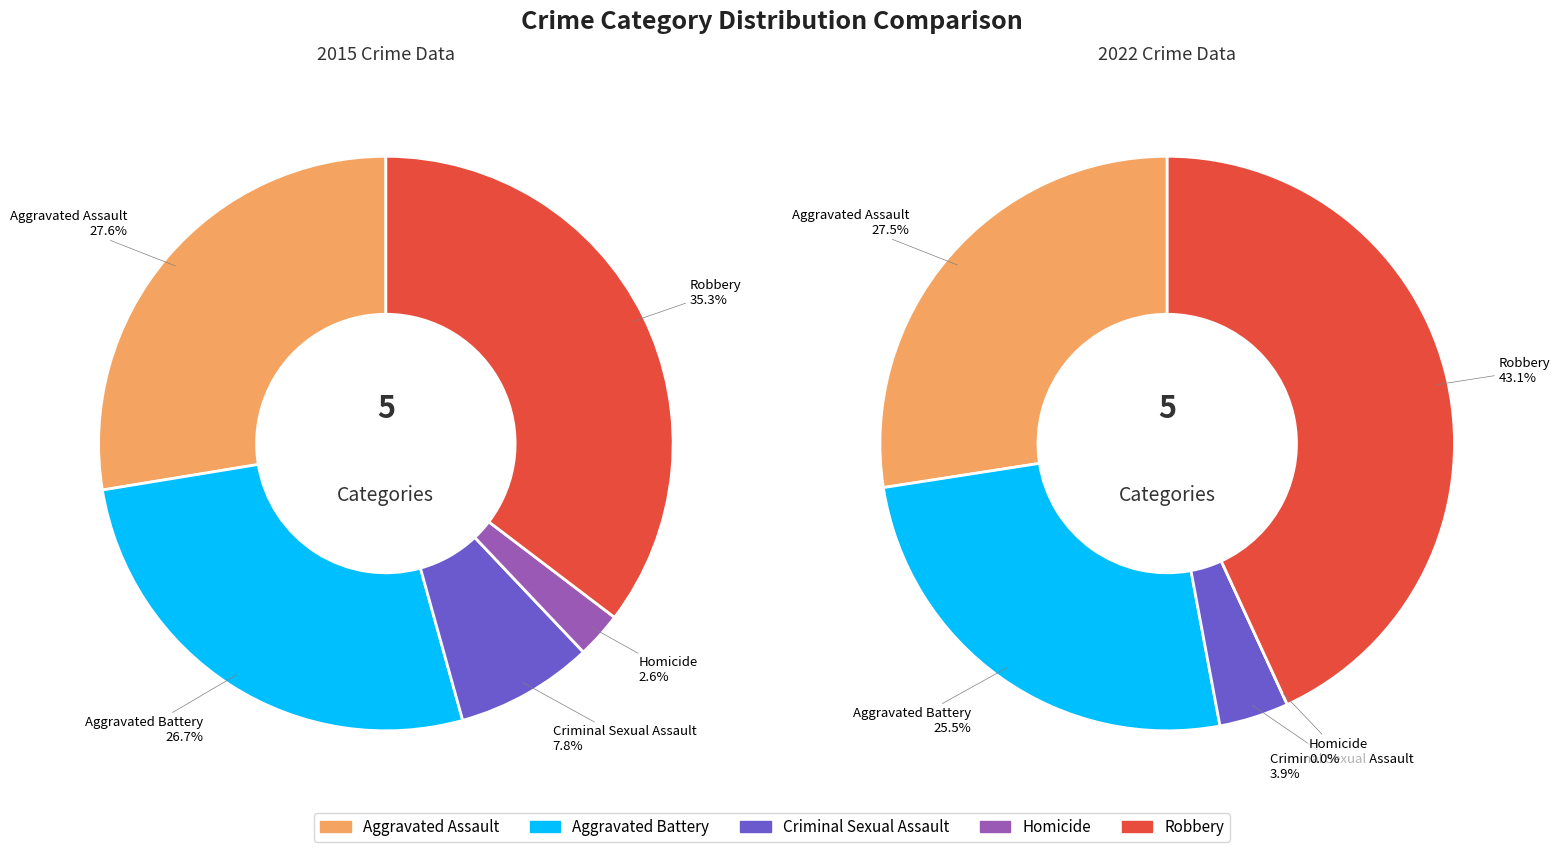

Which slice is the largest?

Robbery